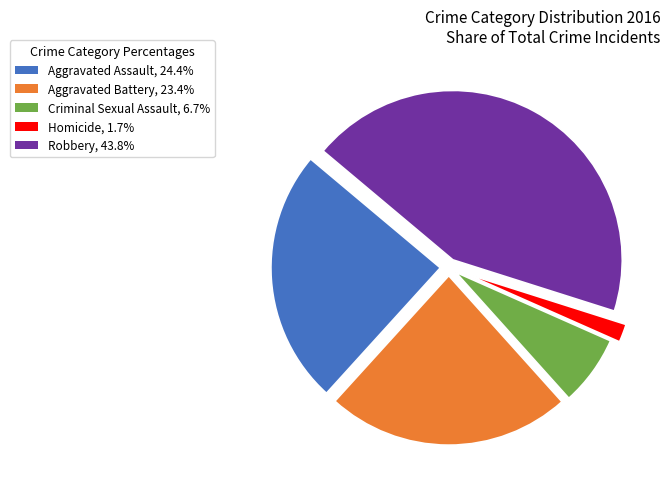

Count the number of slices in the pie.

5